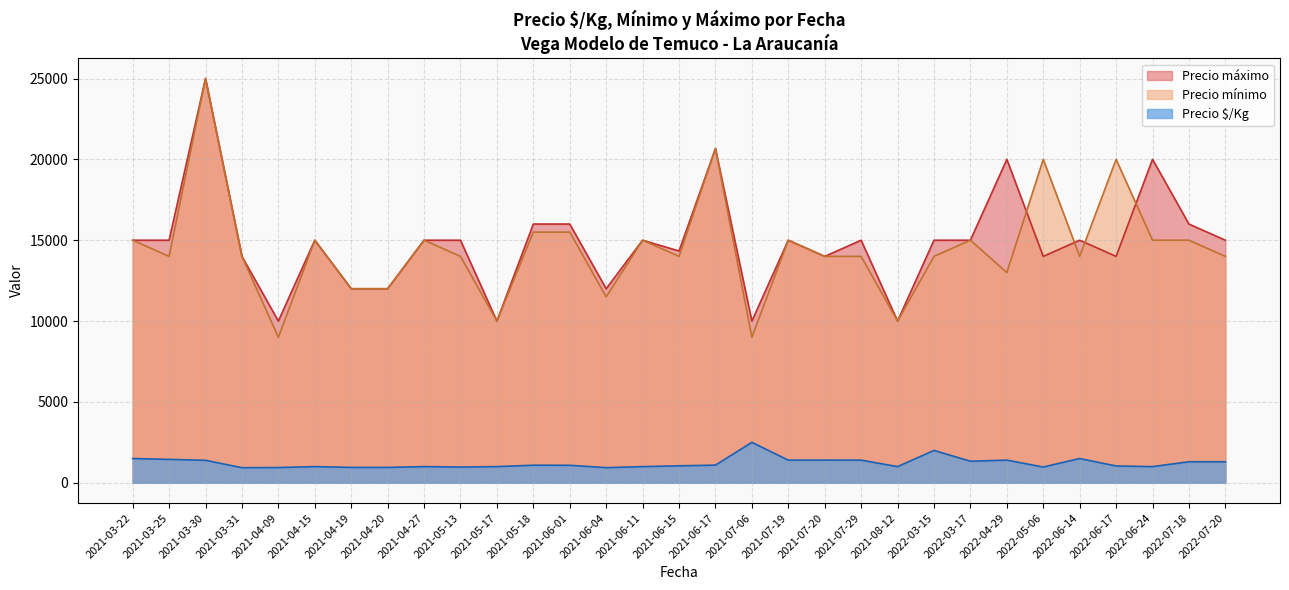

The value of Precio máximo at 2021-05-13 is 24212.9. True or false?

False